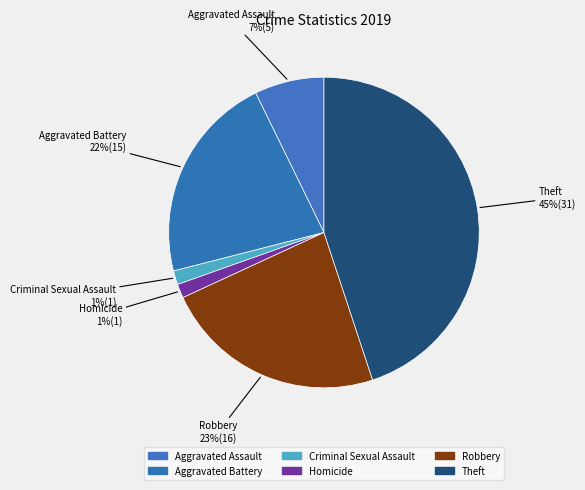

To the nearest percent, what is the difference between the Aggravated Assault and Criminal Sexual Assault slice percentages?

6%